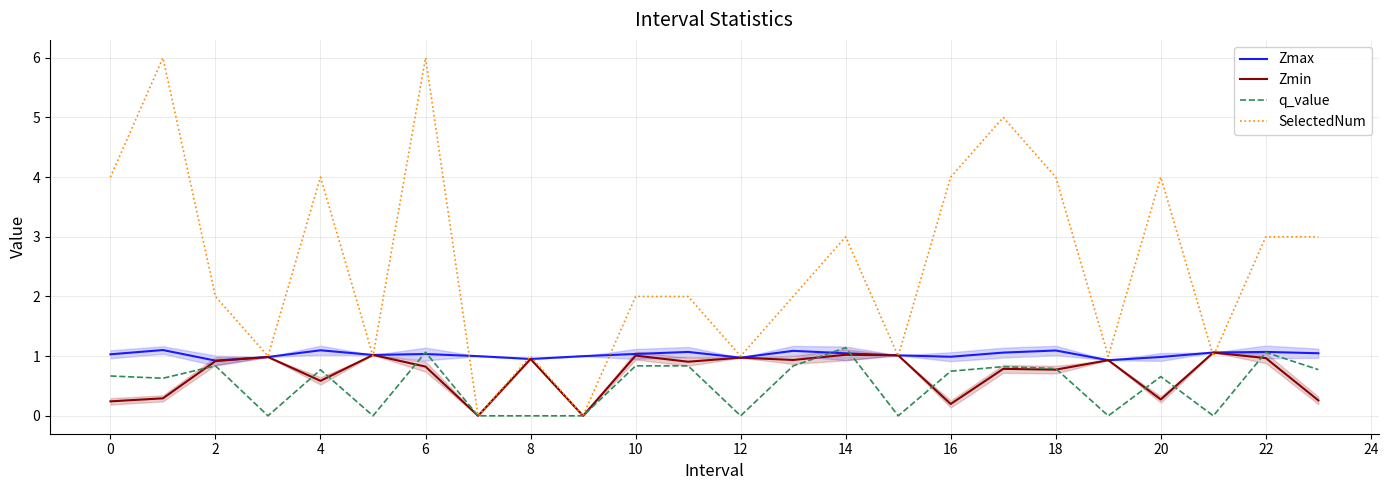

Is the value of Zmin at 22 greater than the value of SelectedNum at 21?

No